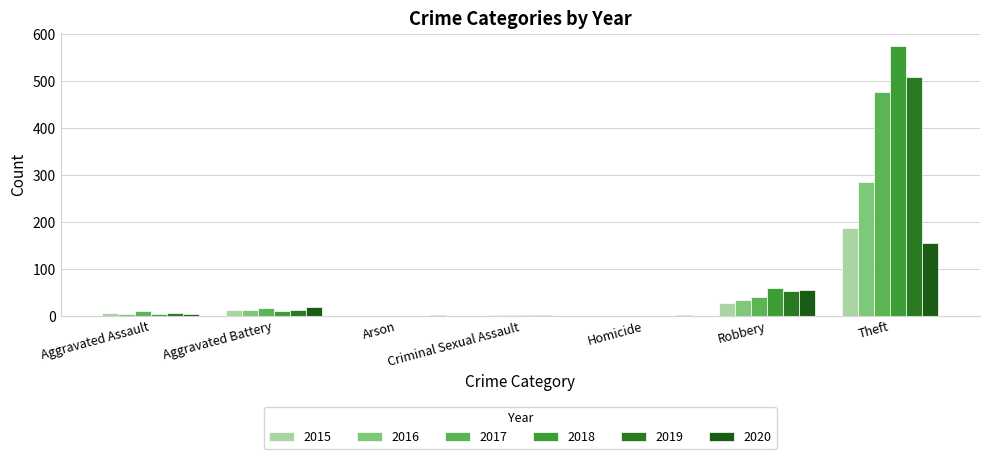

What is the value of the 2016 bar at the 7th from the left?

286